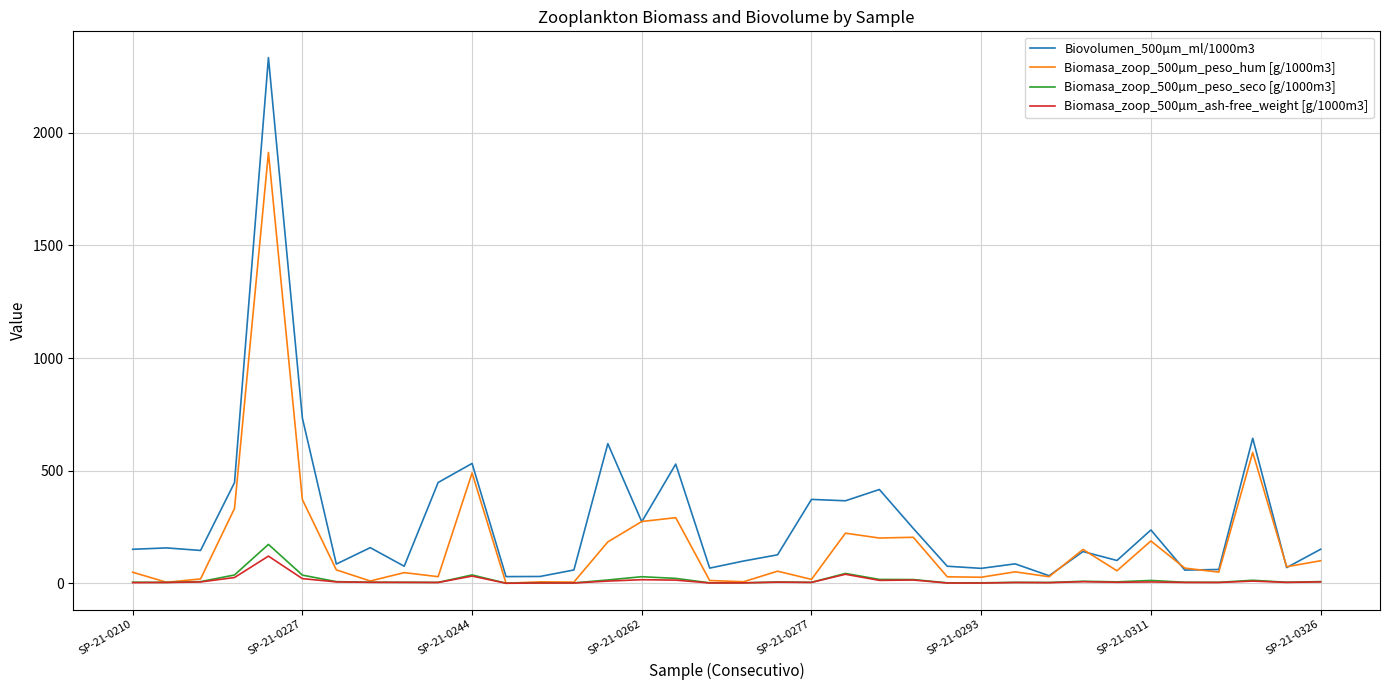

What is the maximum value shown in the chart?

2334.0